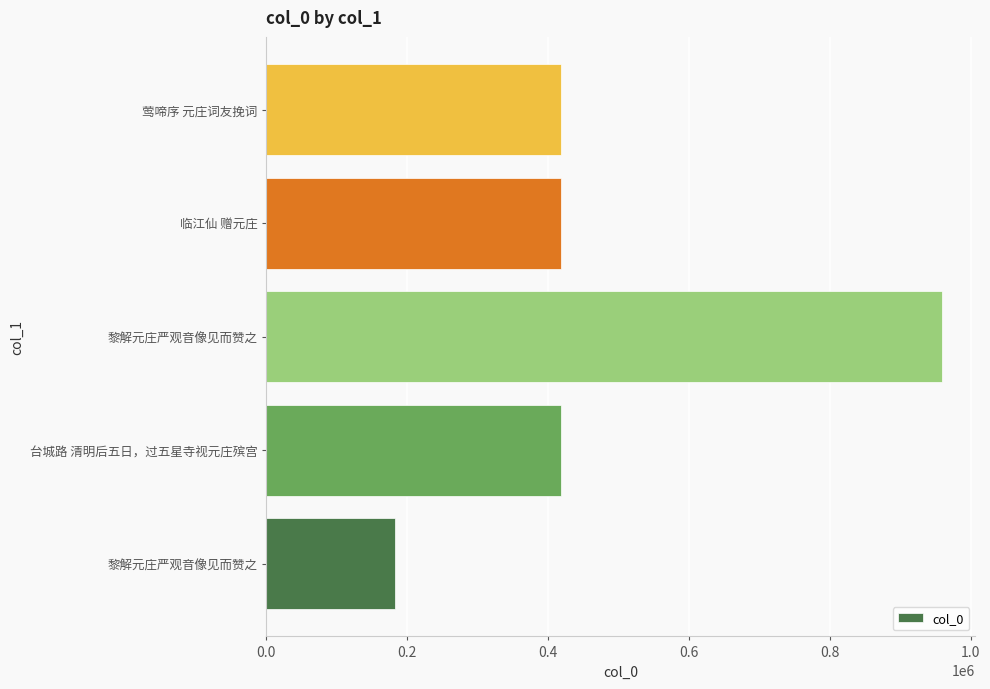

How many data points does each series have?

5